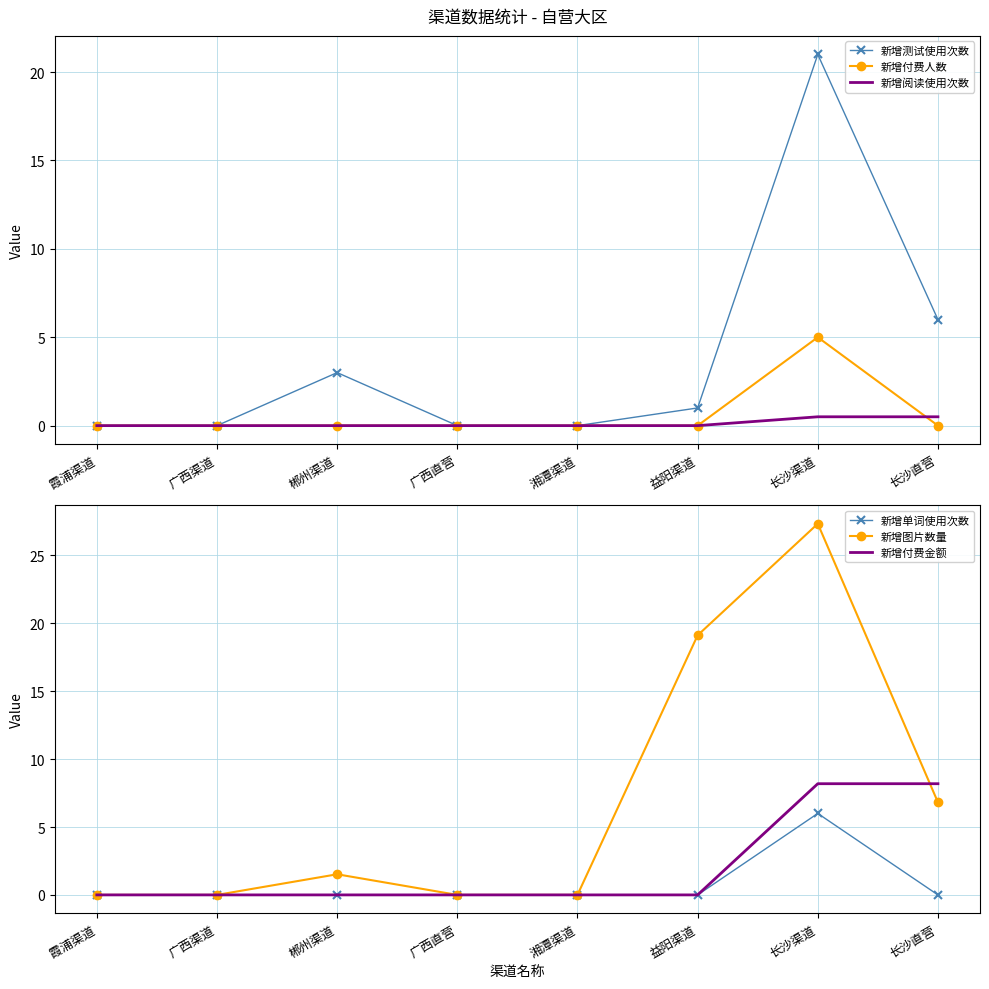

What position from the right is 霞浦渠道?

8